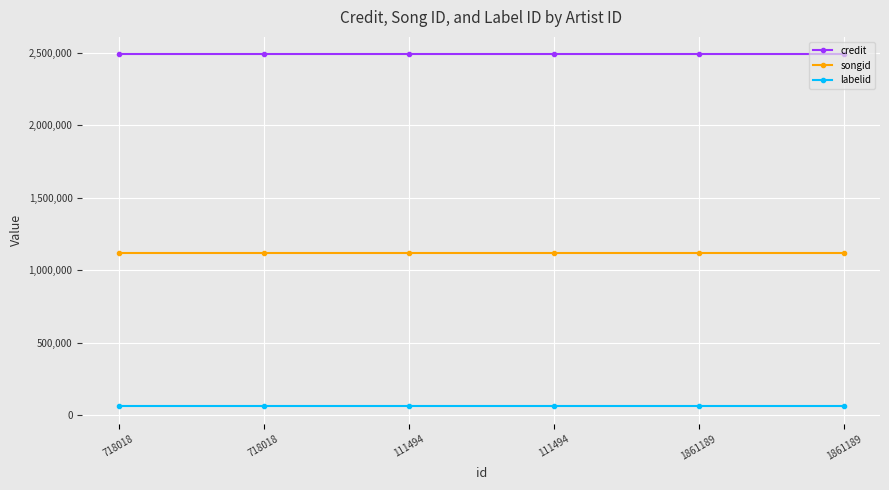

The value of credit at 111494 is 2486472. True or false?

True